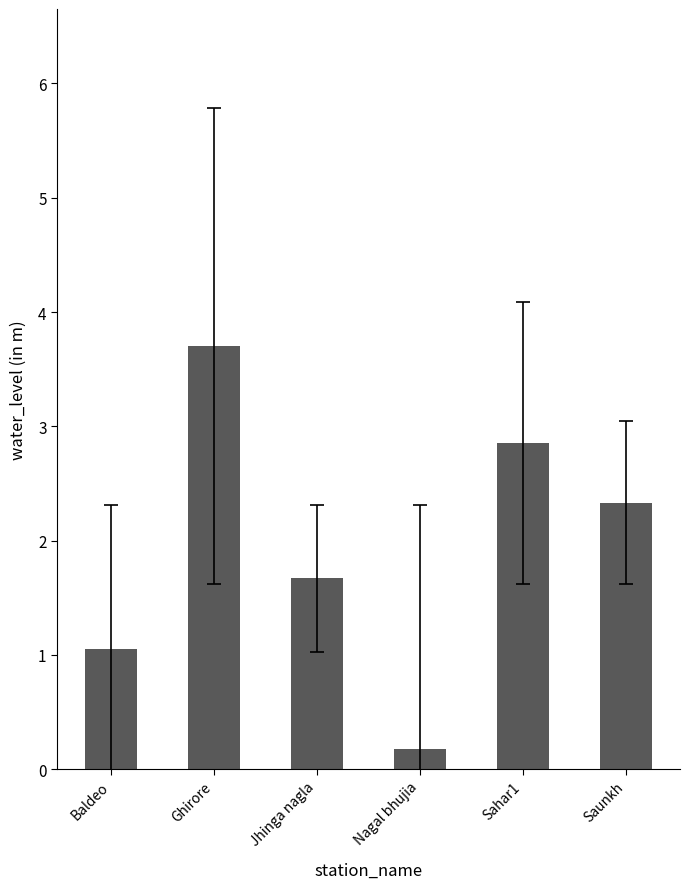

What is the maximum value shown in the chart?

3.7